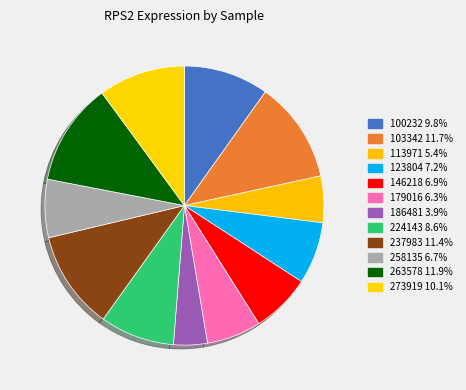

How many slices are in this pie chart?

12